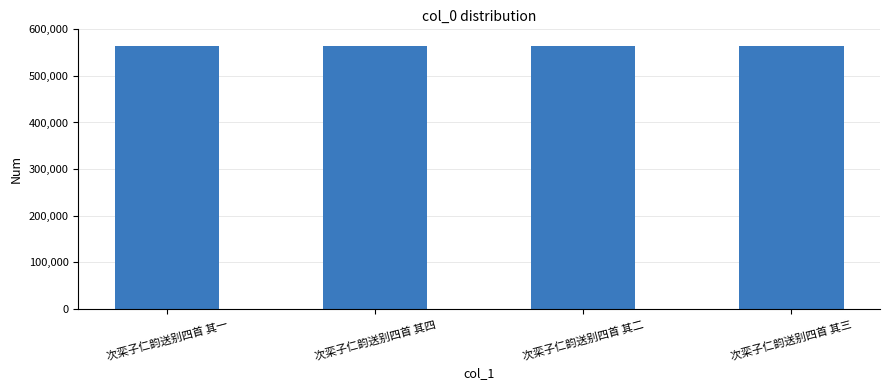

What is the label of the 4th bar from the left?

次栾子仁韵送别四首 其三